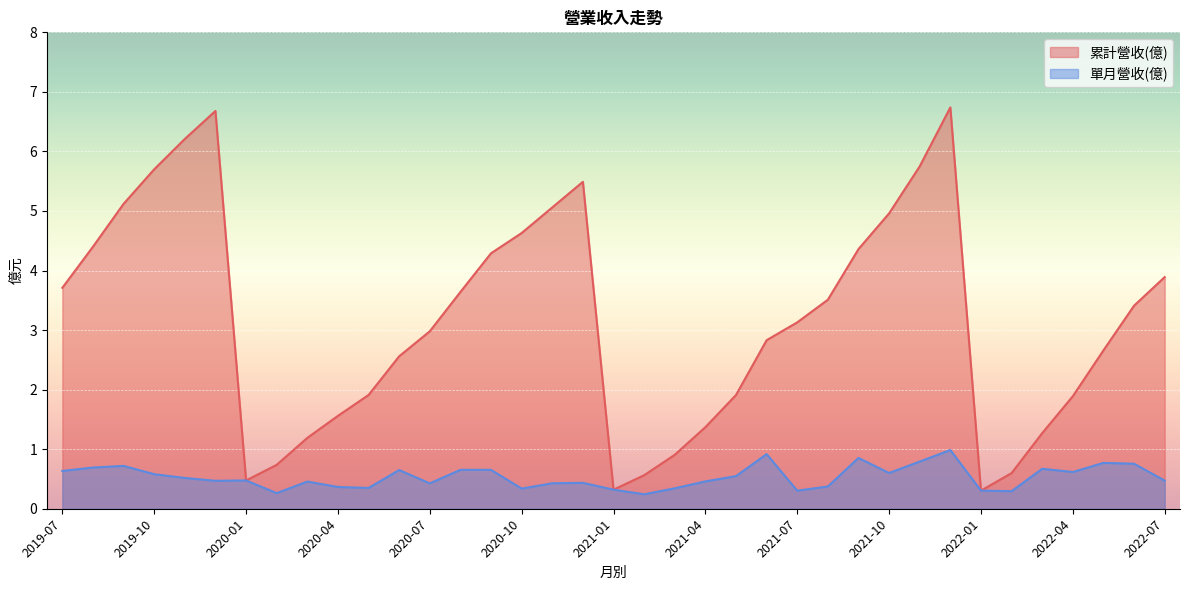

In 單月營收(億), how many points are lower than both neighbors (excluding endpoints)?

10